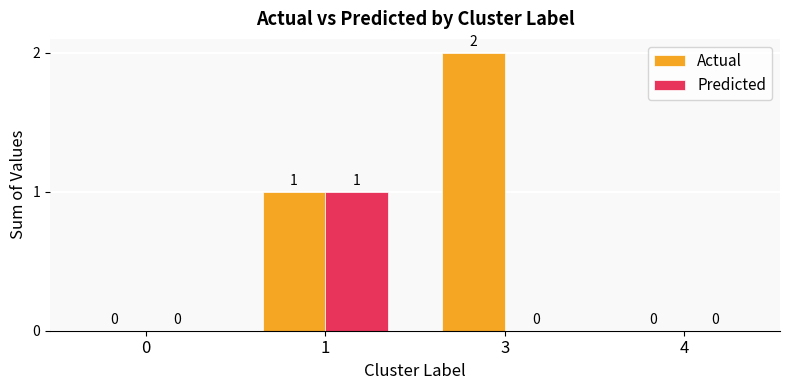

The Predicted series shows 0 at 1. True or false?

False